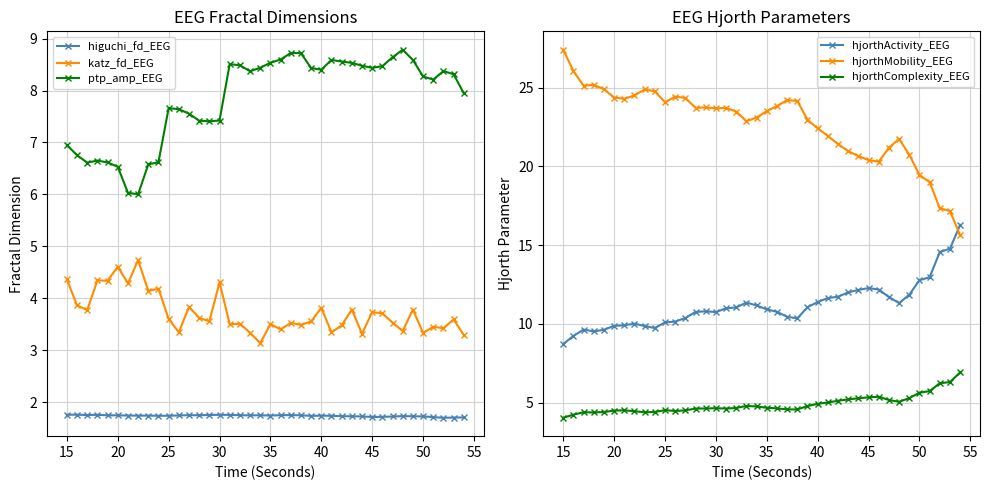

True or false: katz_fd_EEG and hjorthComplexity_EEG intersect in this chart.

True